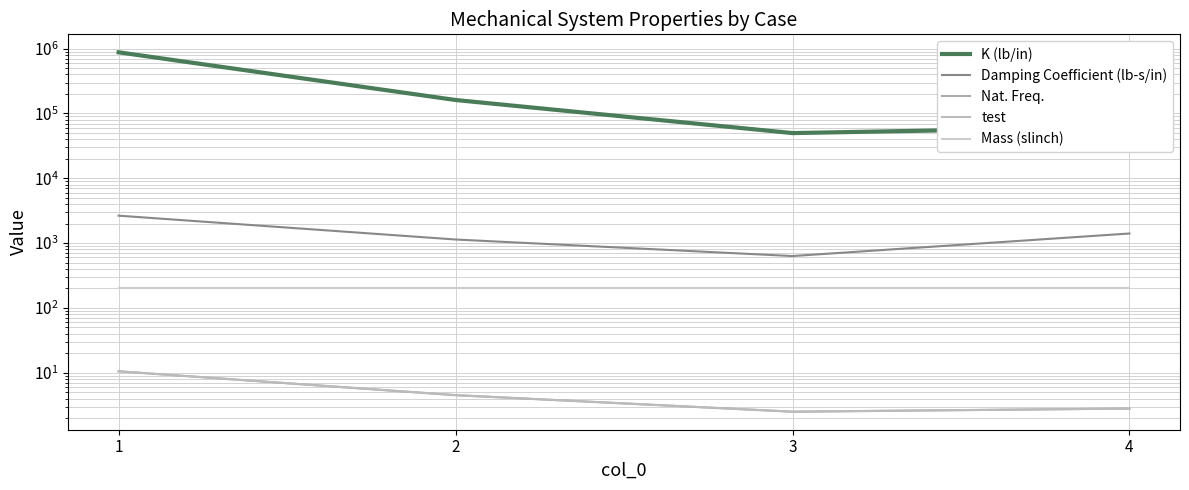

What is the value of the test point at the 3rd from the left?

2.5